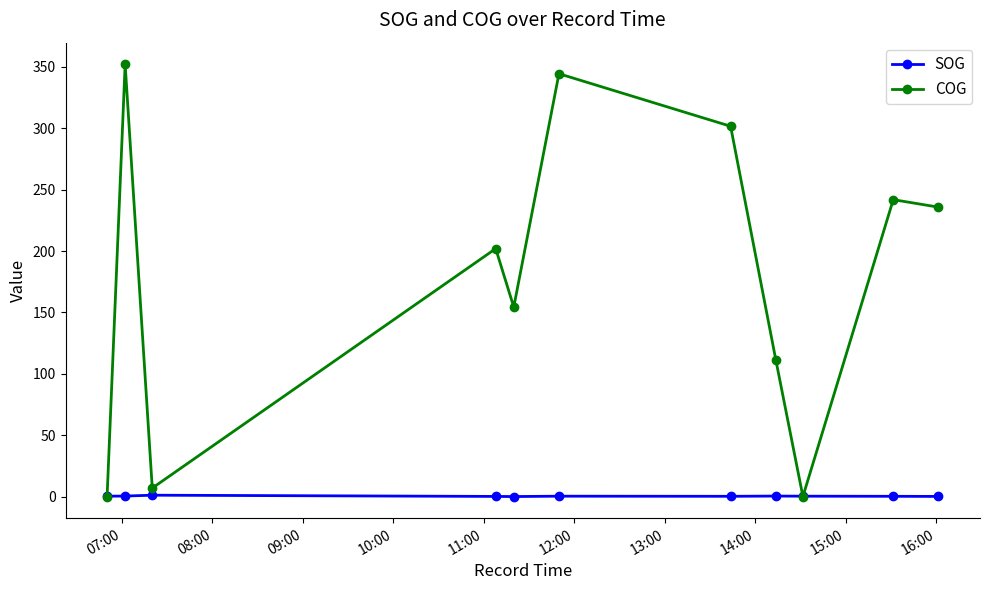

How many categories are shown in the chart?

11